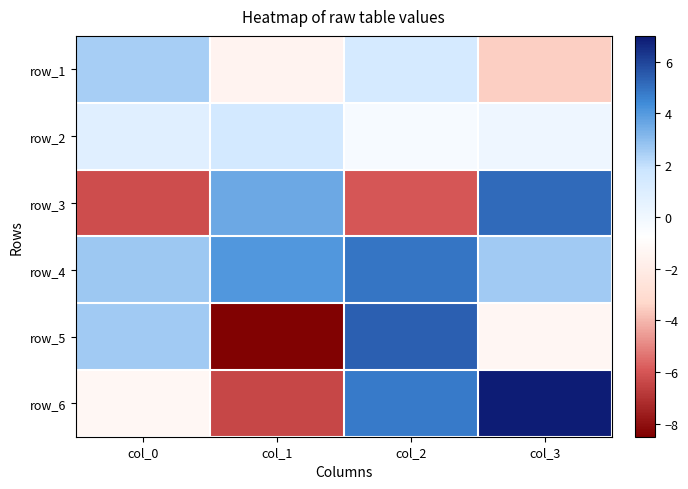

True or false: row_4 has a value of -13.5 at col_1.

False